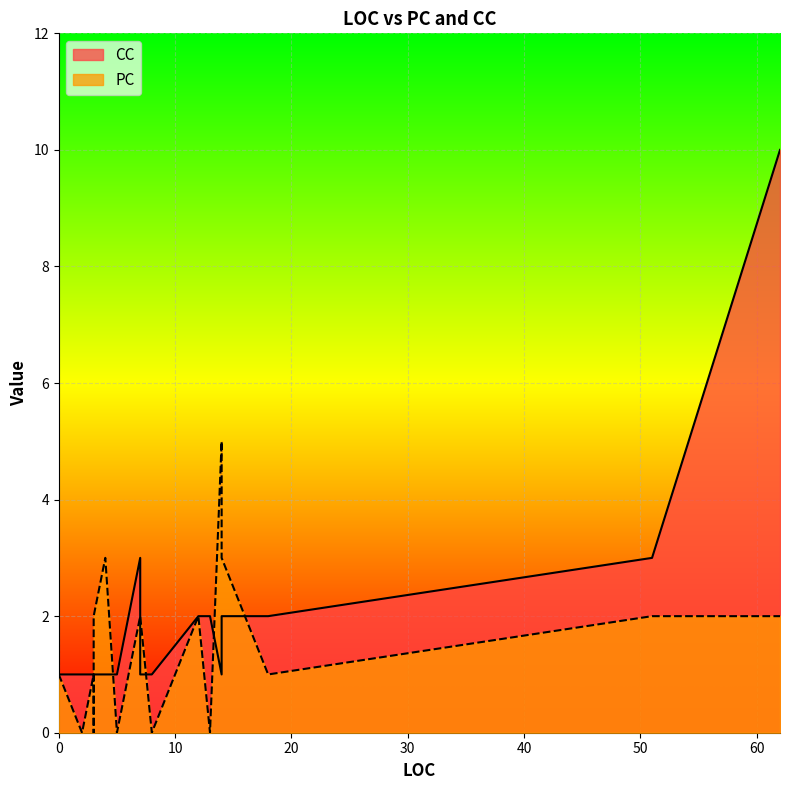

What is the difference between the maximum and minimum values in the PC series?

5